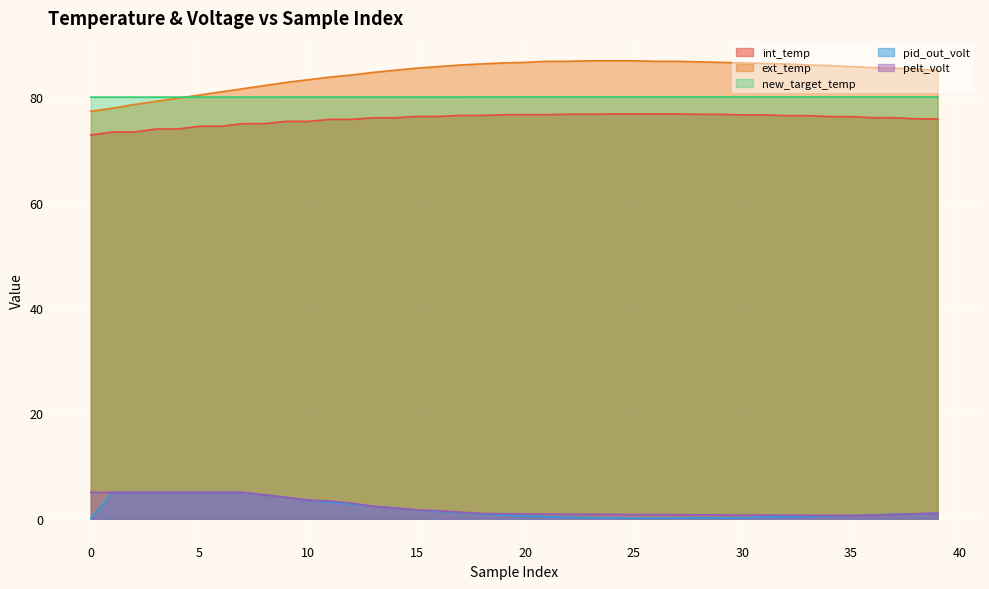

What is the value of the pid_out_volt point at the 22nd from the left?

0.4